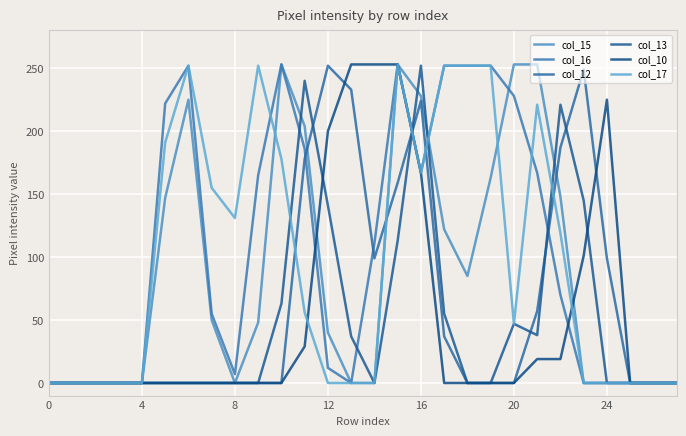

Does the chart have visible grid lines?

Yes